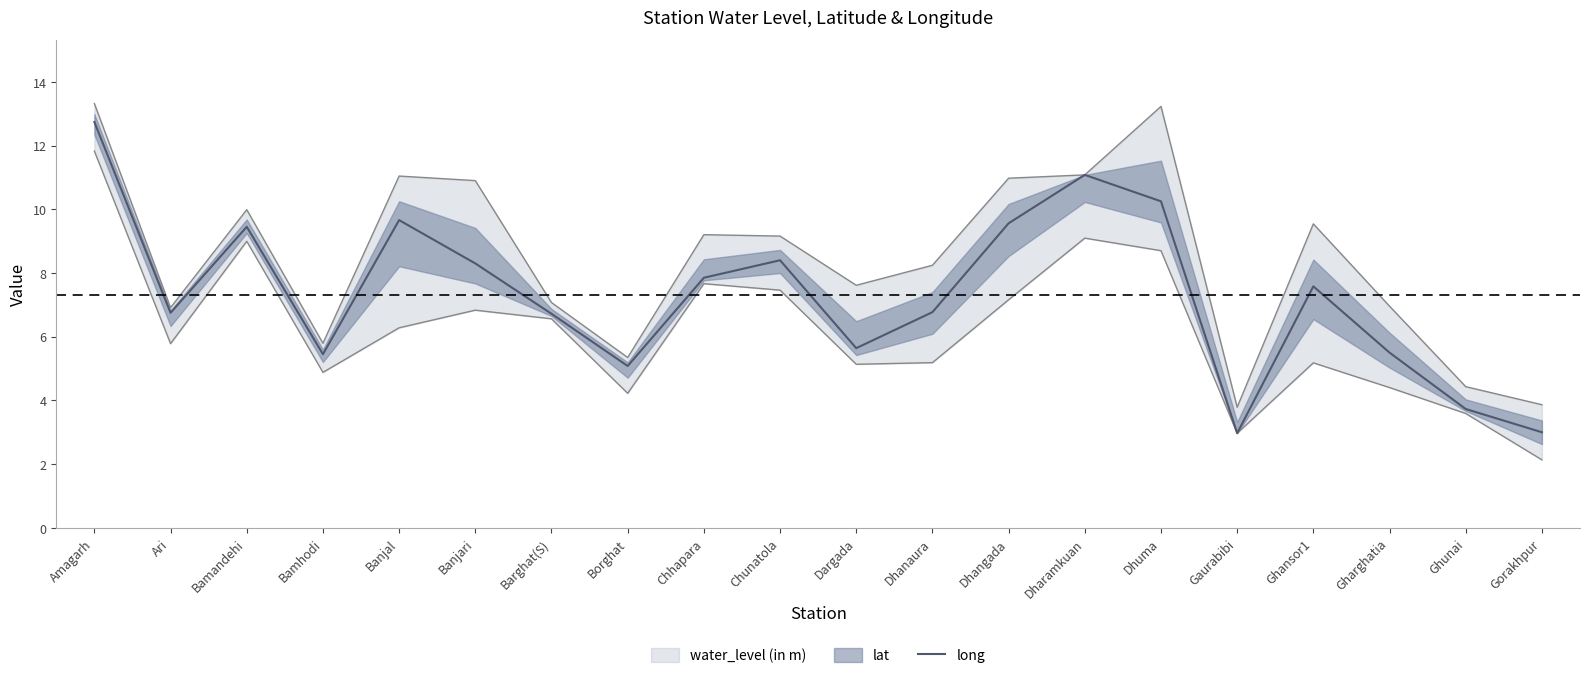

How many lines are shown in the chart?

1